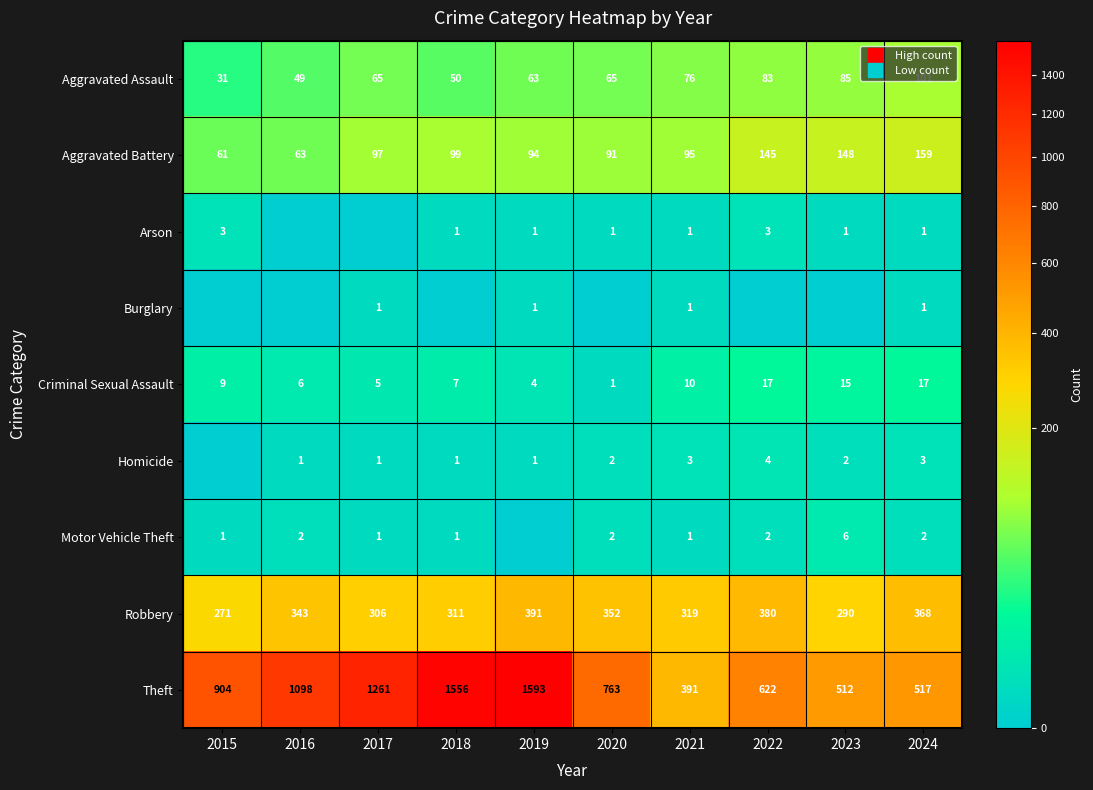

What is the difference between the highest and lowest values at 2024?

516